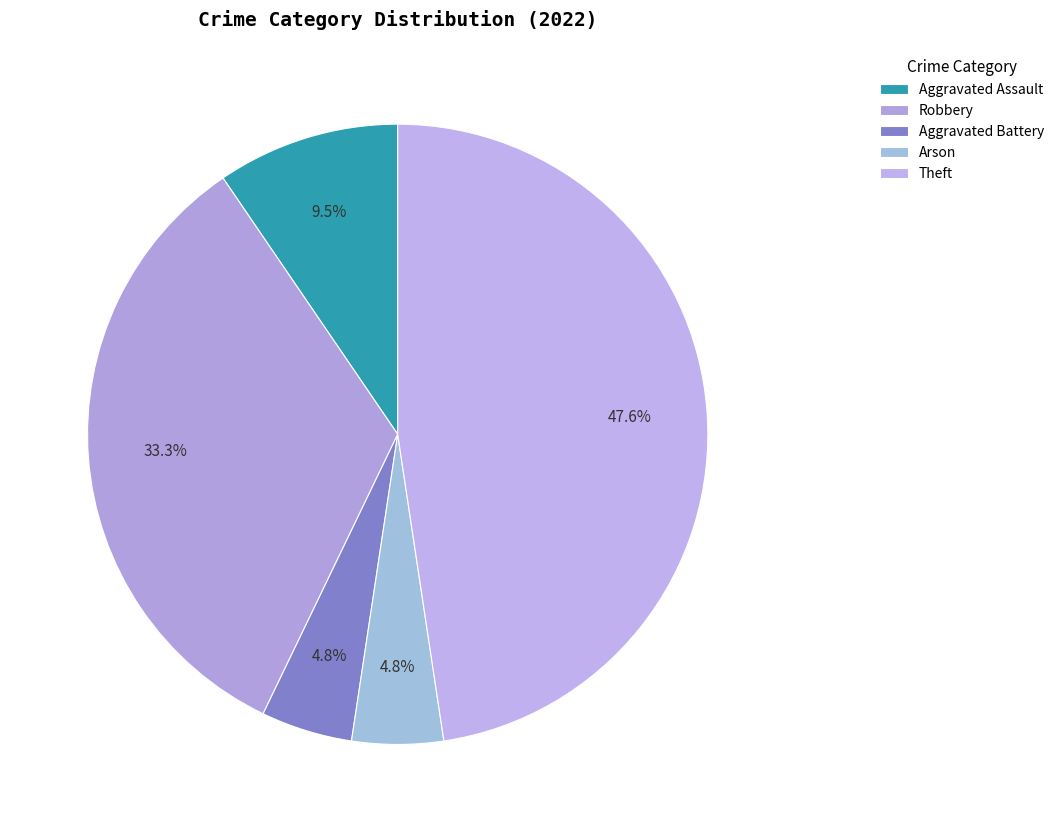

To the nearest percent, what portion does Aggravated Battery represent?

5%